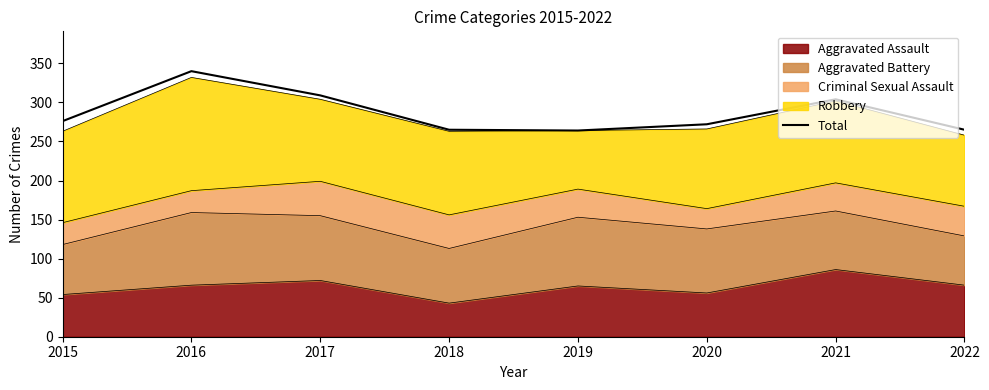

At which category does the chart reach its peak across all series?

2016